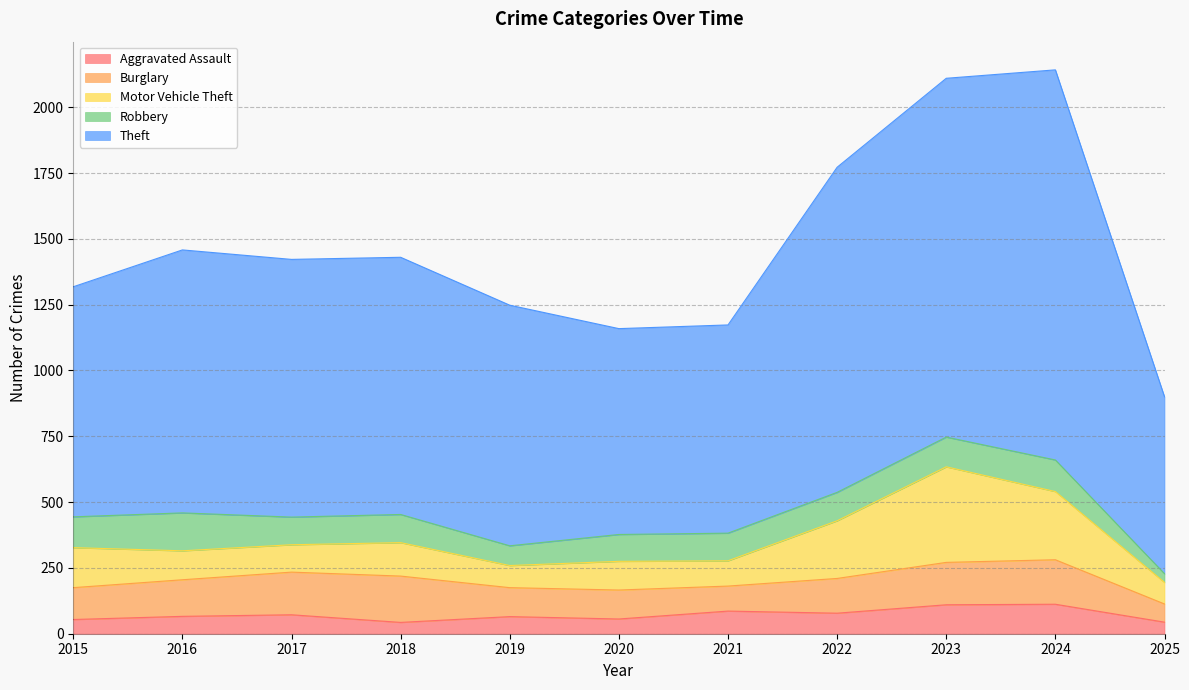

Is it true that Theft equals 1482 at 2024?

True